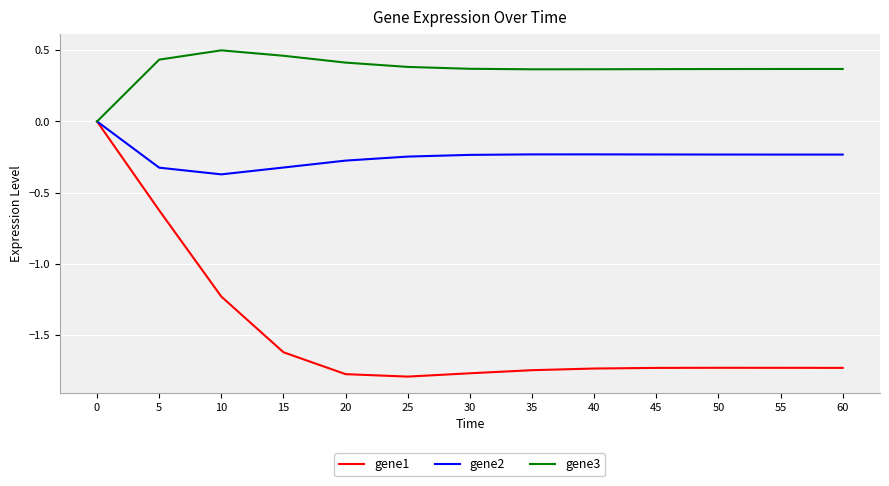

What is the spread (max minus min) of values at 20?

2.2